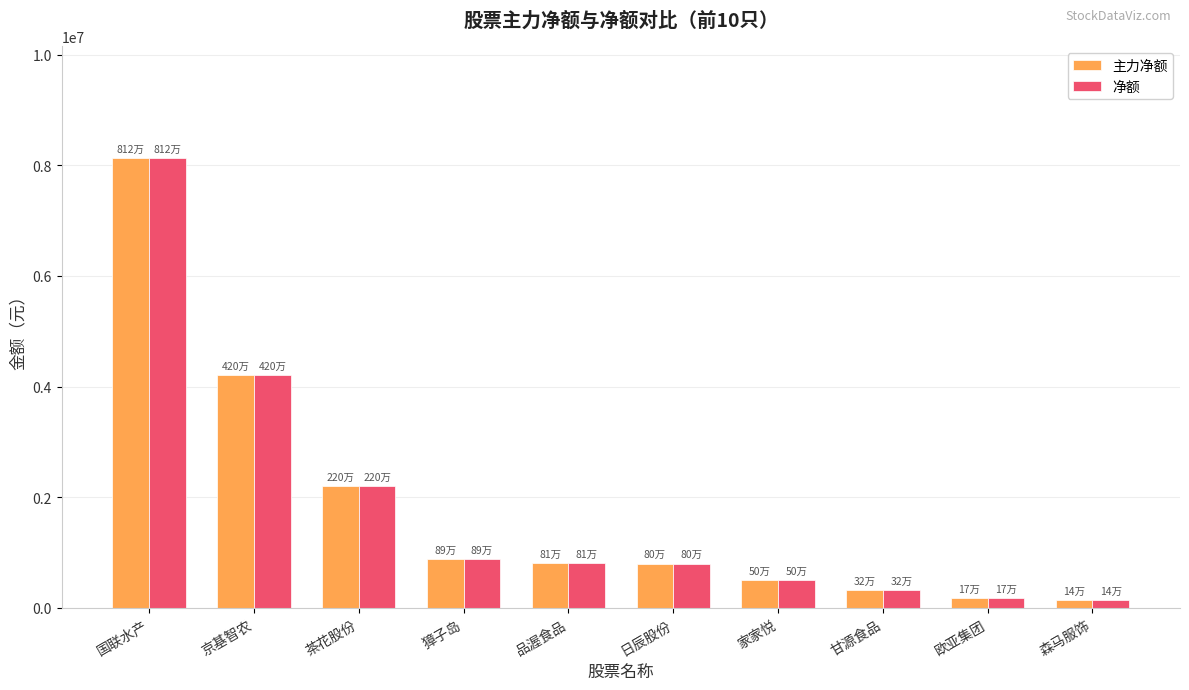

How many bars are there in total?

20